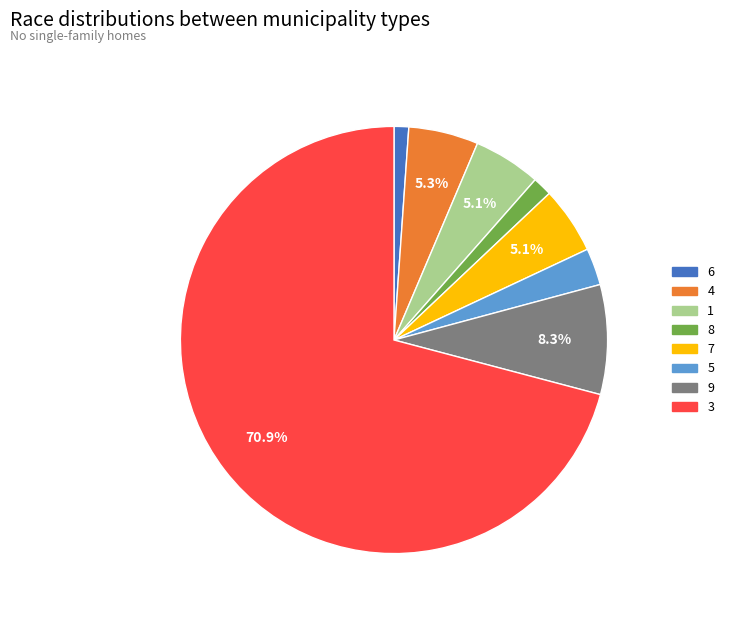

Is the sum of 9 and 3 greater than half?

Yes